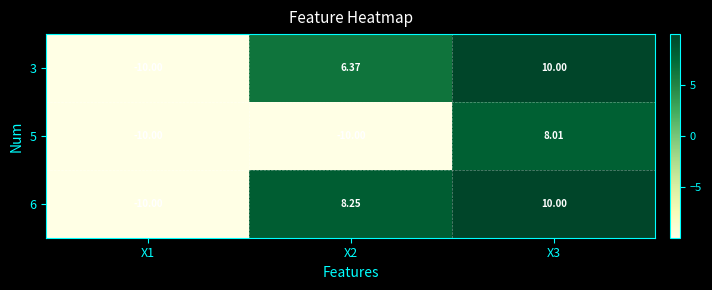

How many data points does each series have?

3